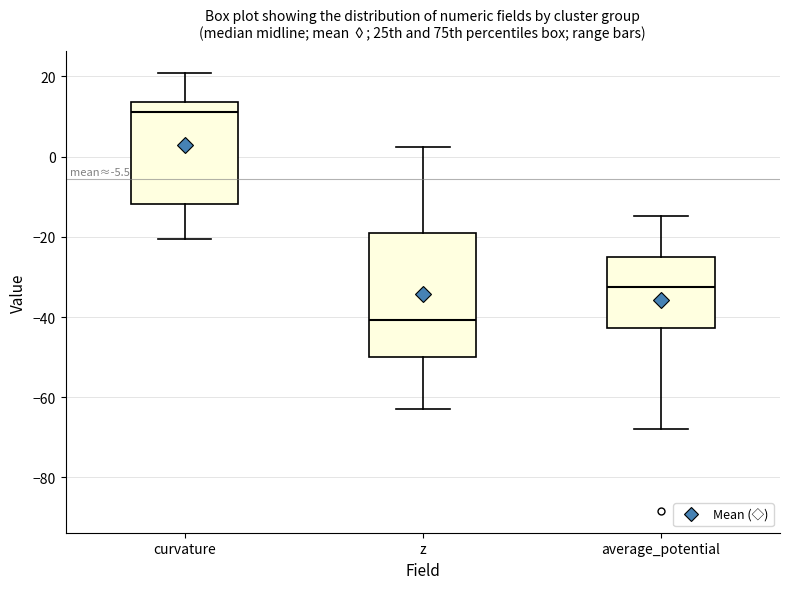

Reading left to right, transcribe this box plot: for each box, give where its median line is, the range the box spans, and where its two whiskers end, as read against the y-axis. The values are not printed on the chart, so give them approximately, as read against the axis.

curvature: median 12, box -12 to 14, whiskers -20 to 20
z: median -40, box -50 to -18, whiskers -64 to 2
average_potential: median -32, box -42 to -26, whiskers -68 to -14